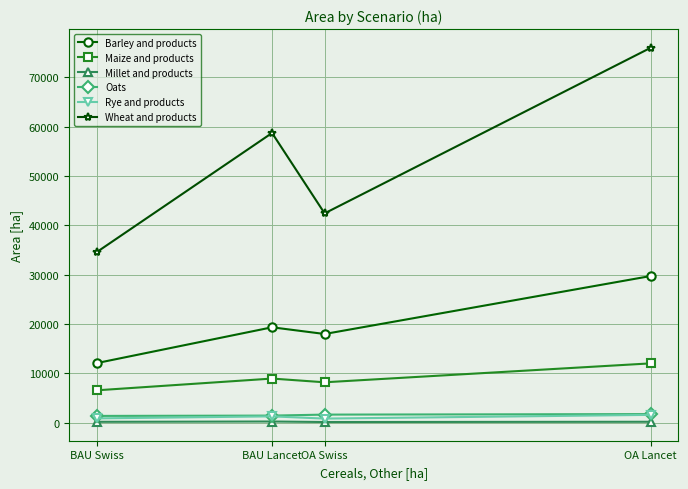

True or false: Rye and products and Barley and products cross at least once.

False